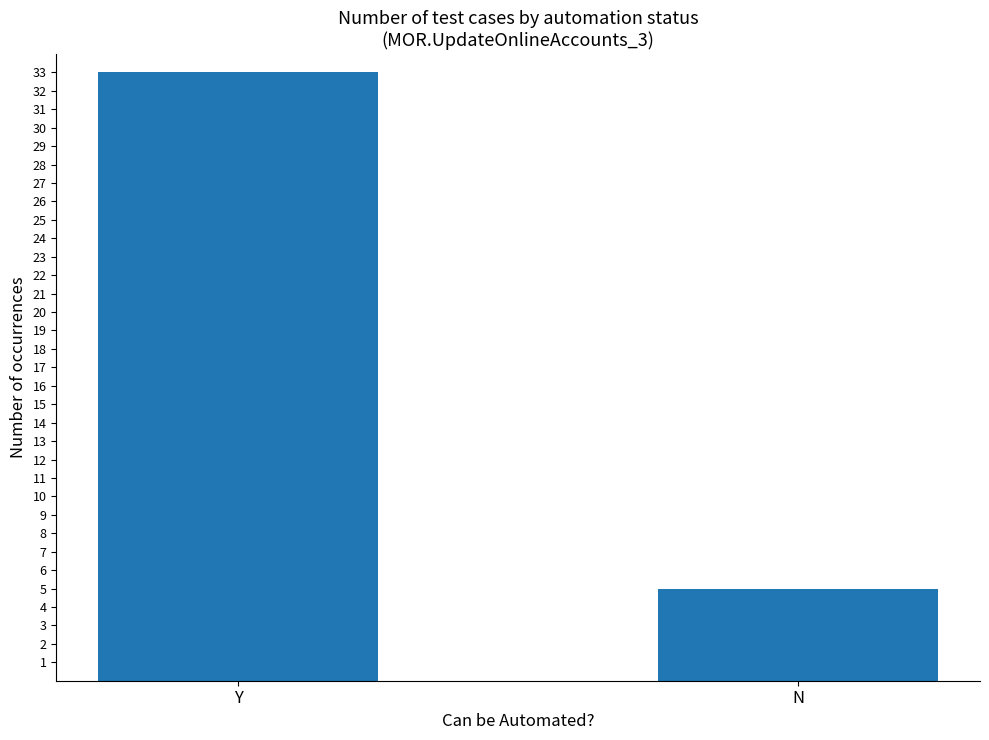

Does the chart contain any negative values?

No